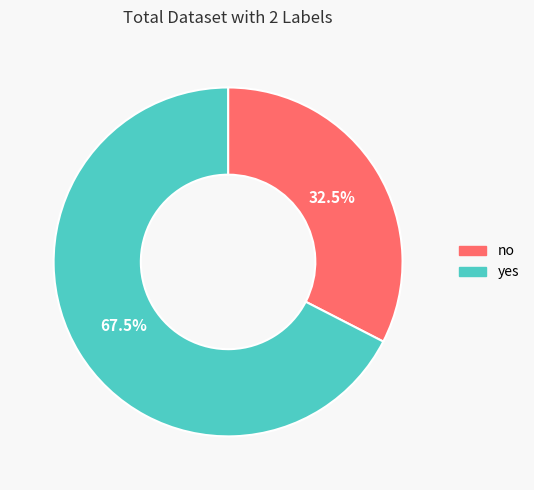

Between yes and no, which is larger?

yes